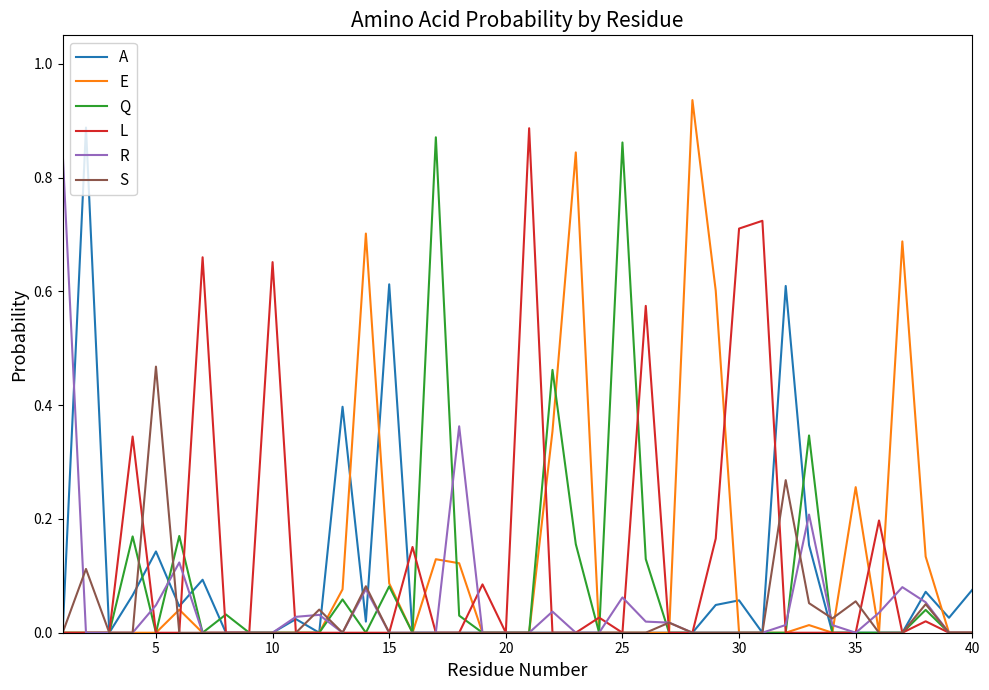

Which series changed the most between 10 and 25?

Q